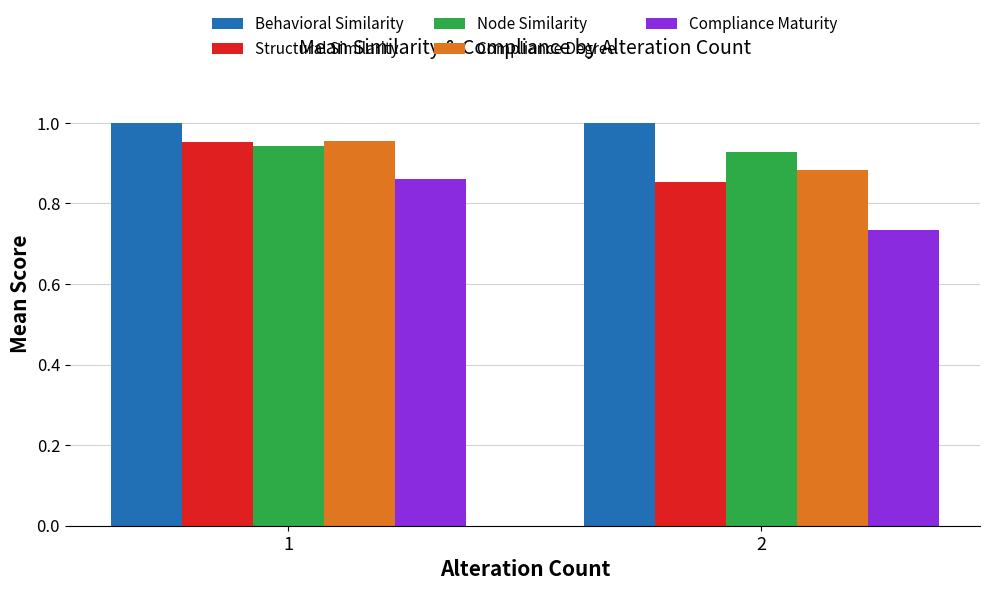

Which series has the largest total across all categories?

Behavioral Similarity